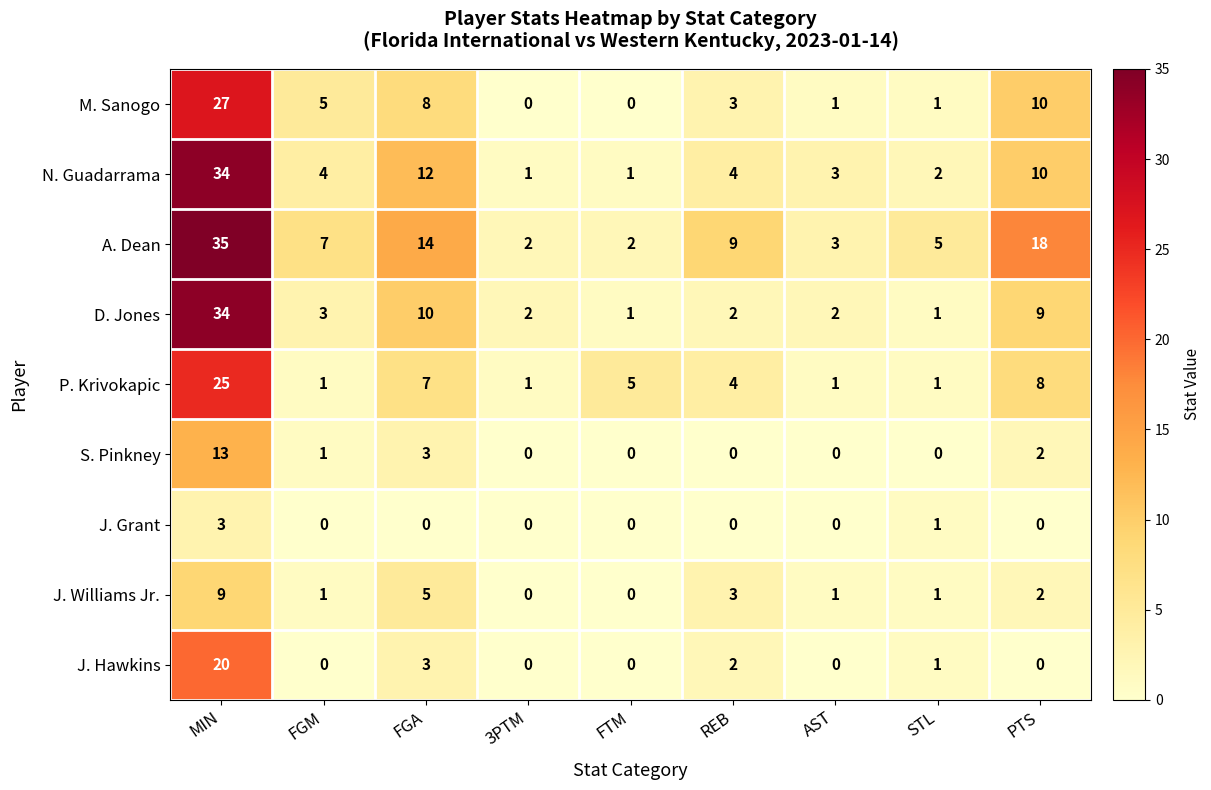

Which series has the largest total across all categories?

A. Dean